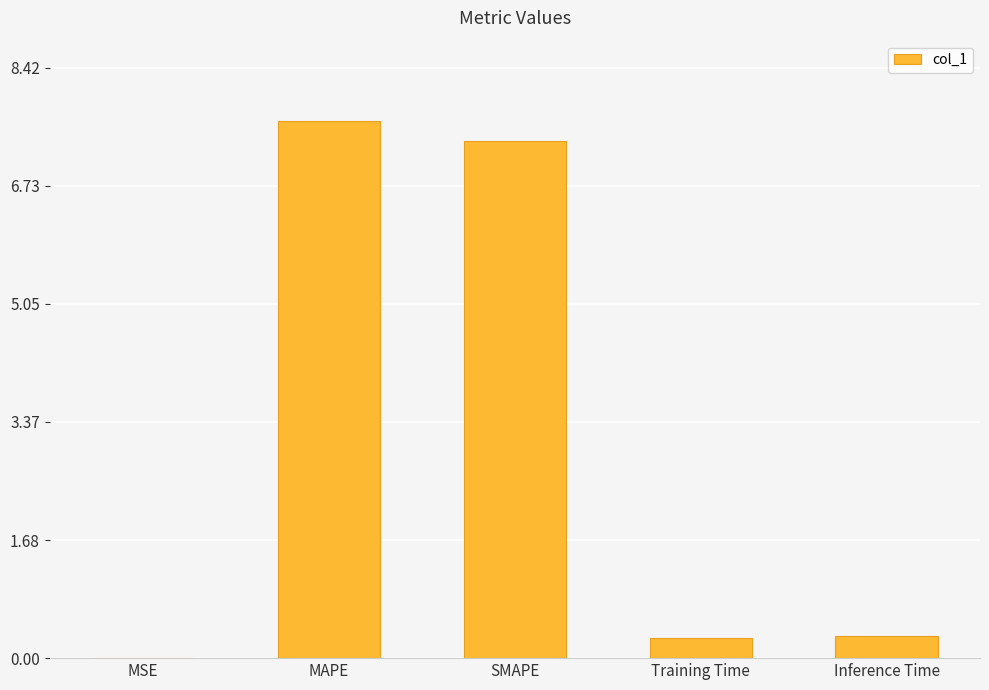

What is the sum of all values?

15.6